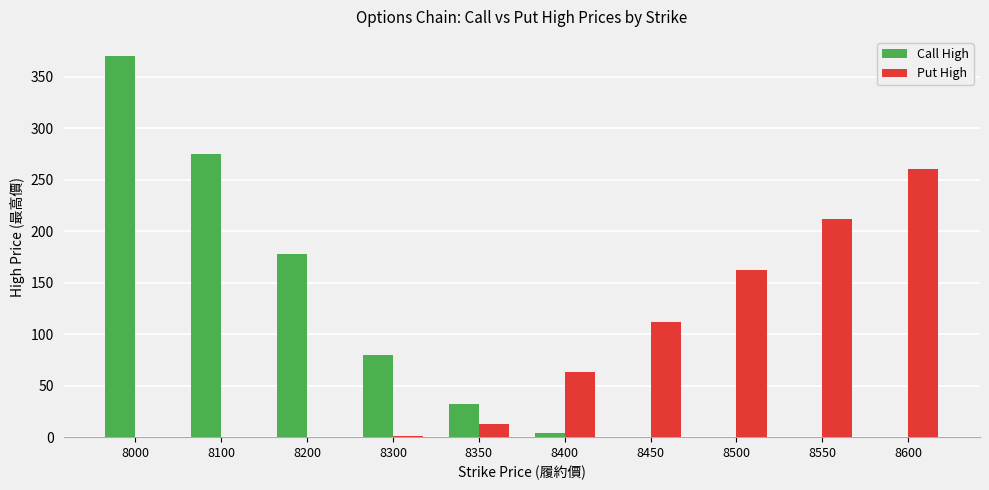

What is the sum of all Put High values?

823.8